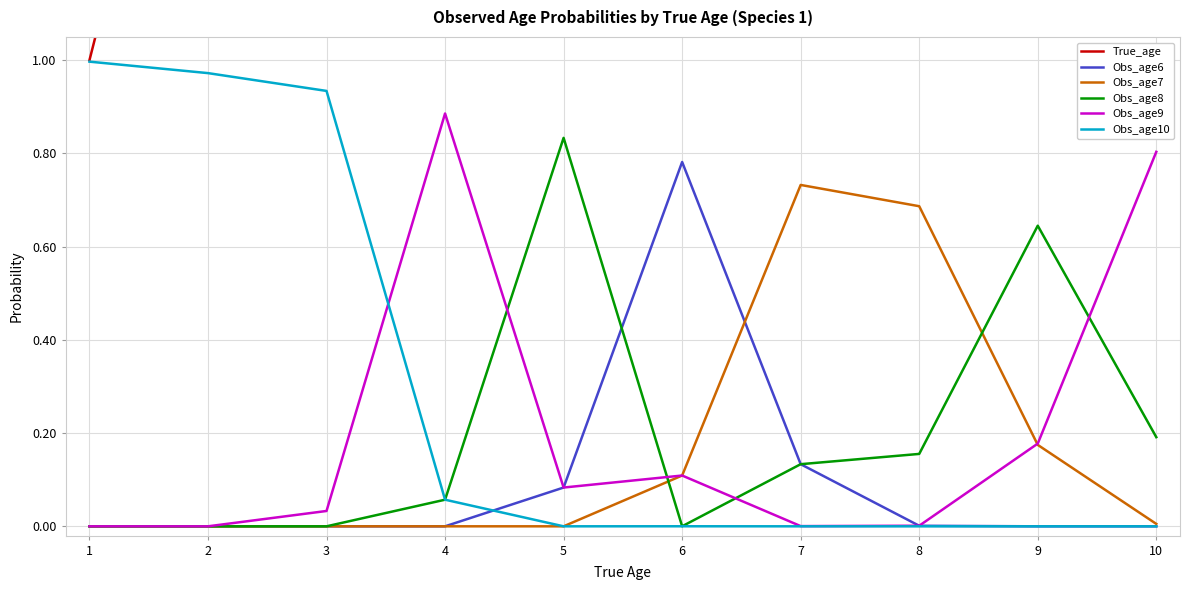

Where is Obs_age9 nearest to the value 0?

1